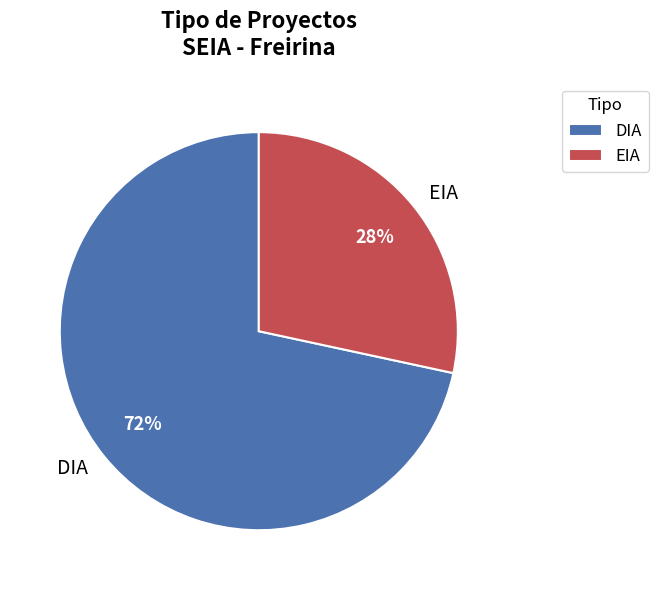

How many slices are in this pie chart?

2